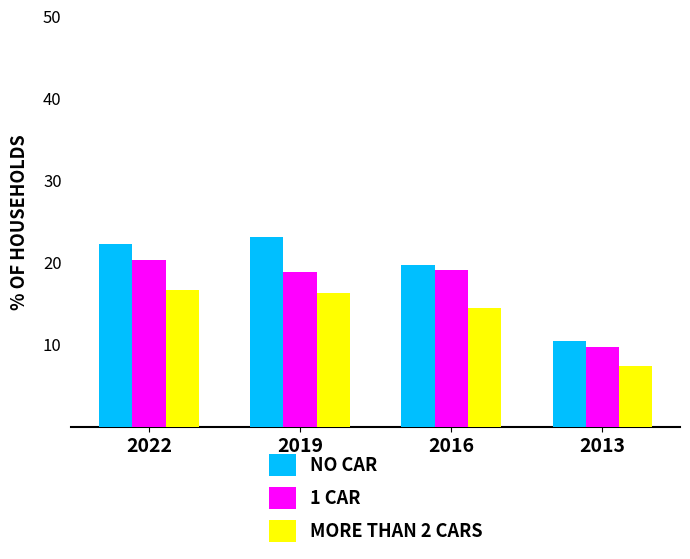

Are the bars grouped side by side (vs. stacked)?

Yes